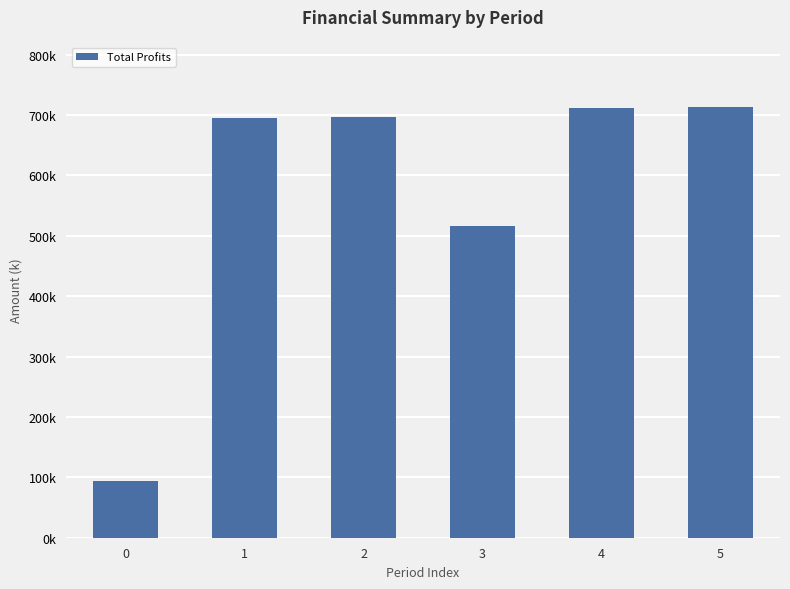

True or false: the data shows 694402.2 at 1.

True